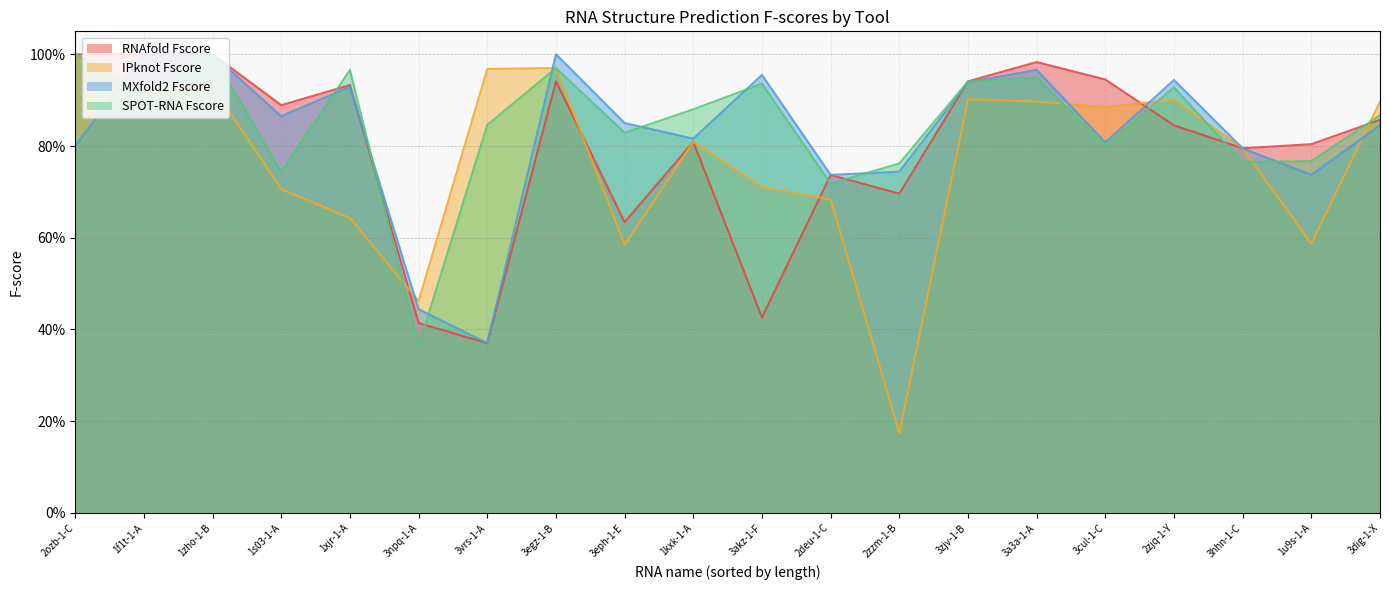

True or false: RNAfold Fscore has more than 1 points higher than both neighbors.

True